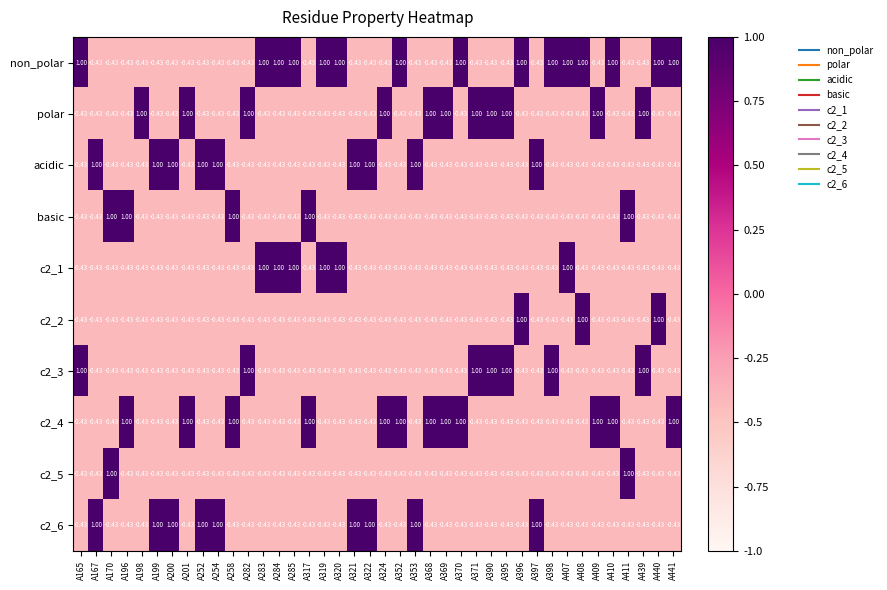

What is the total value across all series at A390?

-1.4